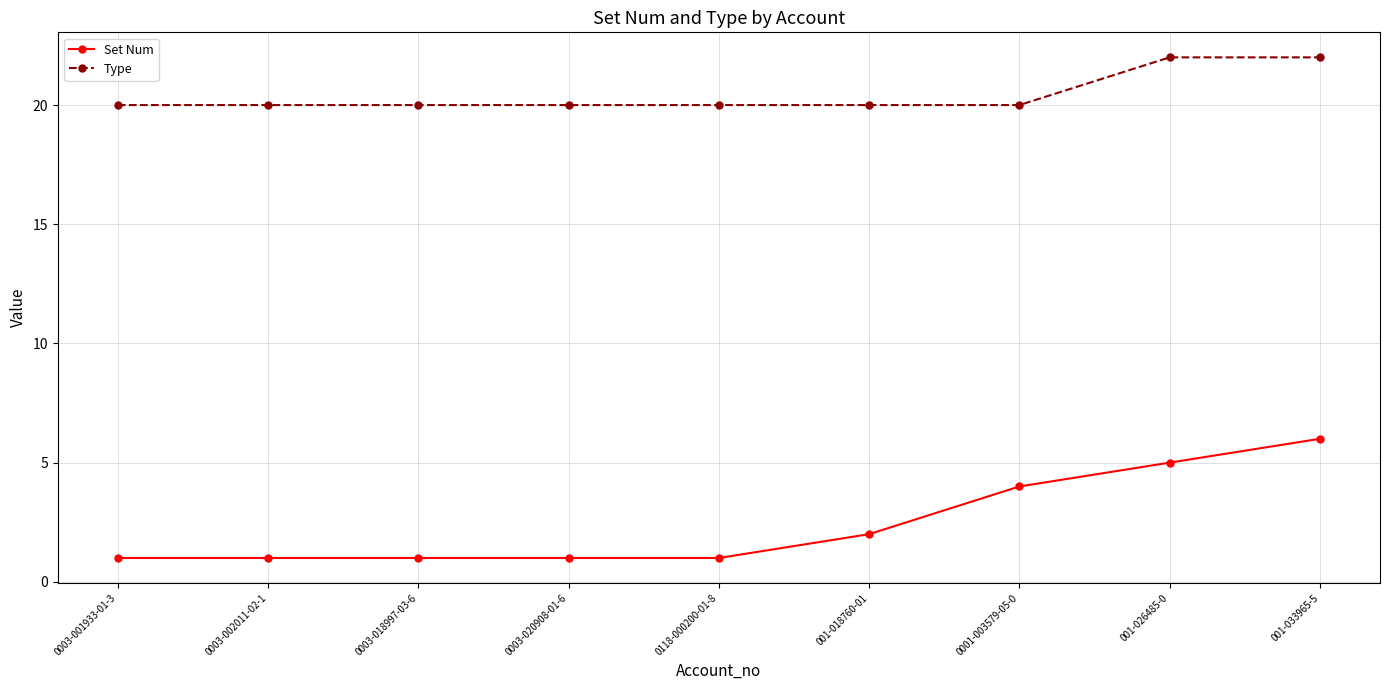

Reading right to left, what are all the values shown in this chart?

Set Num: 6	5	4	2	1	1	1	1	1
Type: 22	22	20	20	20	20	20	20	20